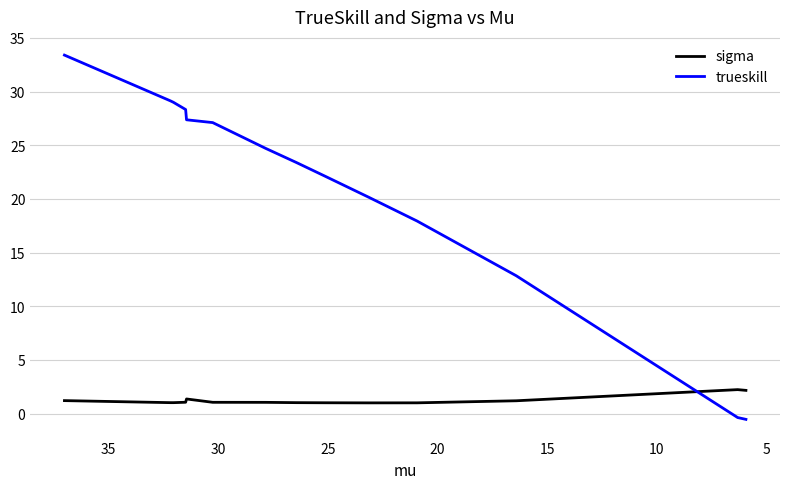

How many negative values does the trueskill series have?

2